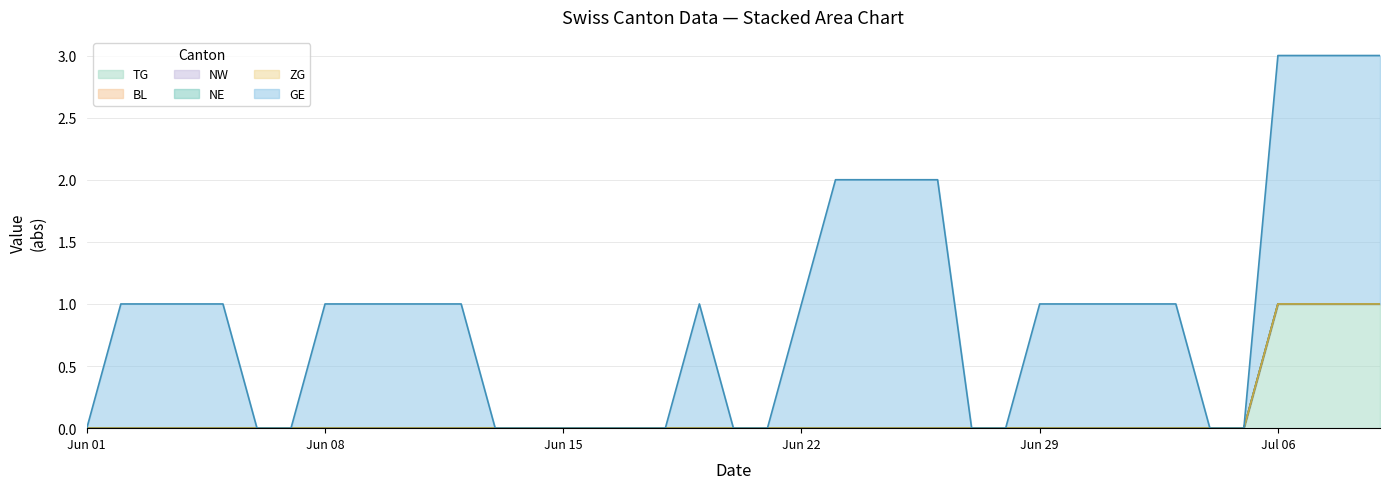

Reading right to left, list all the values displayed in this chart.

TG: 2020-07-09=1	2020-07-08=1	2020-07-07=1	2020-07-06=1	2020-07-05=0	2020-07-04=0	2020-07-03=0	2020-07-02=0	2020-07-01=0	2020-06-30=0	2020-06-29=0	2020-06-28=0	2020-06-27=0	2020-06-26=0	2020-06-25=0	2020-06-24=0	2020-06-23=0	2020-06-22=0	2020-06-21=0	2020-06-20=0	2020-06-19=0	2020-06-18=0	2020-06-17=0	2020-06-16=0	2020-06-15=0	2020-06-14=0	2020-06-13=0	2020-06-12=0	2020-06-11=0	2020-06-10=0	2020-06-09=0	2020-06-08=0	2020-06-07=0	2020-06-06=0	2020-06-05=0	2020-06-04=0	2020-06-03=0	2020-06-02=0	2020-06-01=0
BL: 2020-07-09=0	2020-07-08=0	2020-07-07=0	2020-07-06=0	2020-07-05=0	2020-07-04=0	2020-07-03=0	2020-07-02=0	2020-07-01=0	2020-06-30=0	2020-06-29=0	2020-06-28=0	2020-06-27=0	2020-06-26=0	2020-06-25=0	2020-06-24=0	2020-06-23=0	2020-06-22=0	2020-06-21=0	2020-06-20=0	2020-06-19=0	2020-06-18=0	2020-06-17=0	2020-06-16=0	2020-06-15=0	2020-06-14=0	2020-06-13=0	2020-06-12=0	2020-06-11=0	2020-06-10=0	2020-06-09=0	2020-06-08=0	2020-06-07=0	2020-06-06=0	2020-06-05=0	2020-06-04=0	2020-06-03=0	2020-06-02=0	2020-06-01=0
NW: 2020-07-09=0	2020-07-08=0	2020-07-07=0	2020-07-06=0	2020-07-05=0	2020-07-04=0	2020-07-03=0	2020-07-02=0	2020-07-01=0	2020-06-30=0	2020-06-29=0	2020-06-28=0	2020-06-27=0	2020-06-26=0	2020-06-25=0	2020-06-24=0	2020-06-23=0	2020-06-22=0	2020-06-21=0	2020-06-20=0	2020-06-19=0	2020-06-18=0	2020-06-17=0	2020-06-16=0	2020-06-15=0	2020-06-14=0	2020-06-13=0	2020-06-12=0	2020-06-11=0	2020-06-10=0	2020-06-09=0	2020-06-08=0	2020-06-07=0	2020-06-06=0	2020-06-05=0	2020-06-04=0	2020-06-03=0	2020-06-02=0	2020-06-01=0
NE: 2020-07-09=0	2020-07-08=0	2020-07-07=0	2020-07-06=0	2020-07-05=0	2020-07-04=0	2020-07-03=0	2020-07-02=0	2020-07-01=0	2020-06-30=0	2020-06-29=0	2020-06-28=0	2020-06-27=0	2020-06-26=0	2020-06-25=0	2020-06-24=0	2020-06-23=0	2020-06-22=0	2020-06-21=0	2020-06-20=0	2020-06-19=0	2020-06-18=0	2020-06-17=0	2020-06-16=0	2020-06-15=0	2020-06-14=0	2020-06-13=0	2020-06-12=0	2020-06-11=0	2020-06-10=0	2020-06-09=0	2020-06-08=0	2020-06-07=0	2020-06-06=0	2020-06-05=0	2020-06-04=0	2020-06-03=0	2020-06-02=0	2020-06-01=0
ZG: 2020-07-09=0	2020-07-08=0	2020-07-07=0	2020-07-06=0	2020-07-05=0	2020-07-04=0	2020-07-03=0	2020-07-02=0	2020-07-01=0	2020-06-30=0	2020-06-29=0	2020-06-28=0	2020-06-27=0	2020-06-26=0	2020-06-25=0	2020-06-24=0	2020-06-23=0	2020-06-22=0	2020-06-21=0	2020-06-20=0	2020-06-19=0	2020-06-18=0	2020-06-17=0	2020-06-16=0	2020-06-15=0	2020-06-14=0	2020-06-13=0	2020-06-12=0	2020-06-11=0	2020-06-10=0	2020-06-09=0	2020-06-08=0	2020-06-07=0	2020-06-06=0	2020-06-05=0	2020-06-04=0	2020-06-03=0	2020-06-02=0	2020-06-01=0
GE: 2020-07-09=2	2020-07-08=2	2020-07-07=2	2020-07-06=2	2020-07-05=0	2020-07-04=0	2020-07-03=1	2020-07-02=1	2020-07-01=1	2020-06-30=1	2020-06-29=1	2020-06-28=0	2020-06-27=0	2020-06-26=2	2020-06-25=2	2020-06-24=2	2020-06-23=2	2020-06-22=1	2020-06-21=0	2020-06-20=0	2020-06-19=1	2020-06-18=0	2020-06-17=0	2020-06-16=0	2020-06-15=0	2020-06-14=0	2020-06-13=0	2020-06-12=1	2020-06-11=1	2020-06-10=1	2020-06-09=1	2020-06-08=1	2020-06-07=0	2020-06-06=0	2020-06-05=1	2020-06-04=1	2020-06-03=1	2020-06-02=1	2020-06-01=0